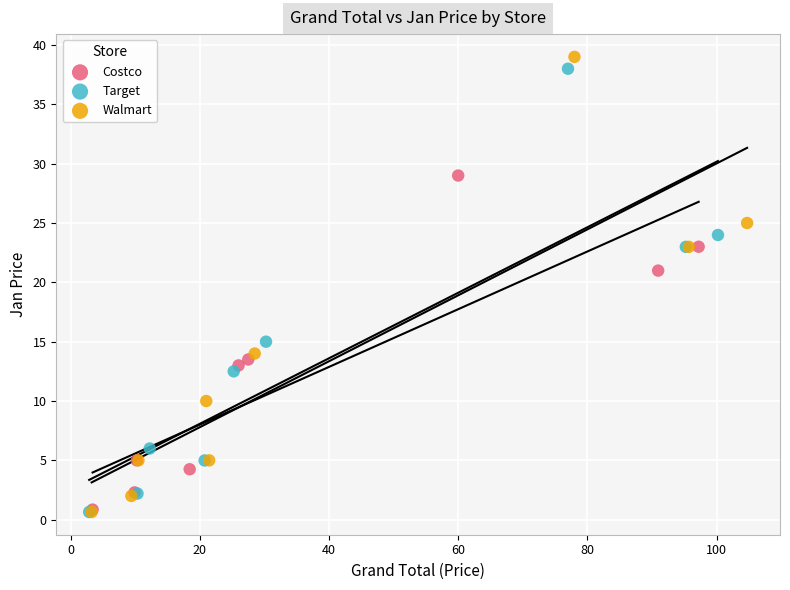

Which series has the largest Y range (max minus min)?

Walmart